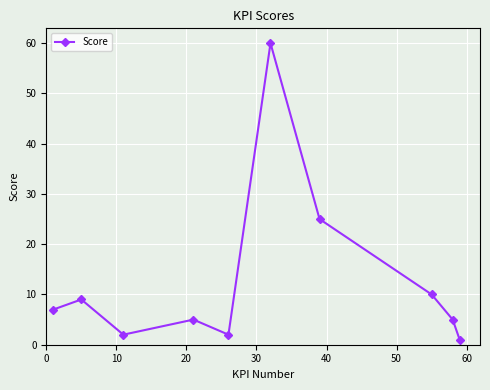

Reading left to right, transcribe all the data shown in this chart.

7	9	2	5	2	60	25	10	5	1